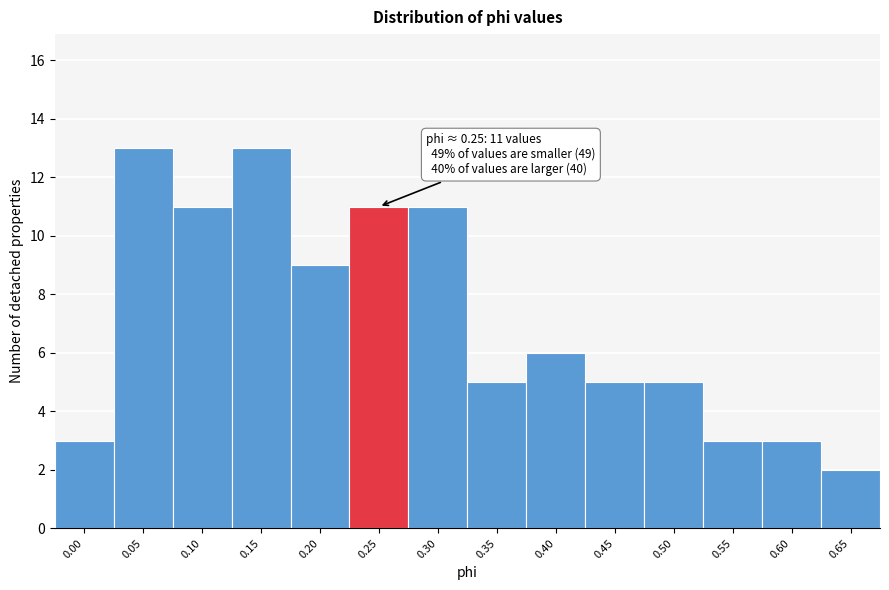

Reading left to right, extract all data points from this chart.

3	13	11	13	9	11	11	5	6	5	5	3	3	2